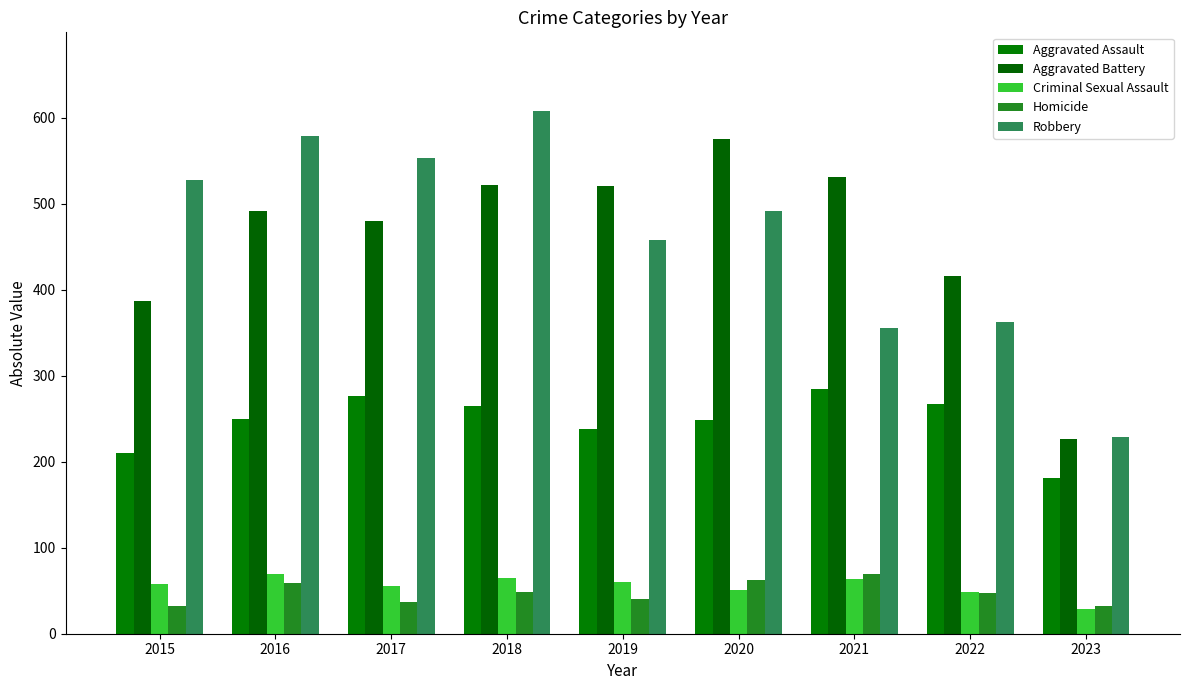

What is the value of the Aggravated Assault bar at the 6th from the left?

249